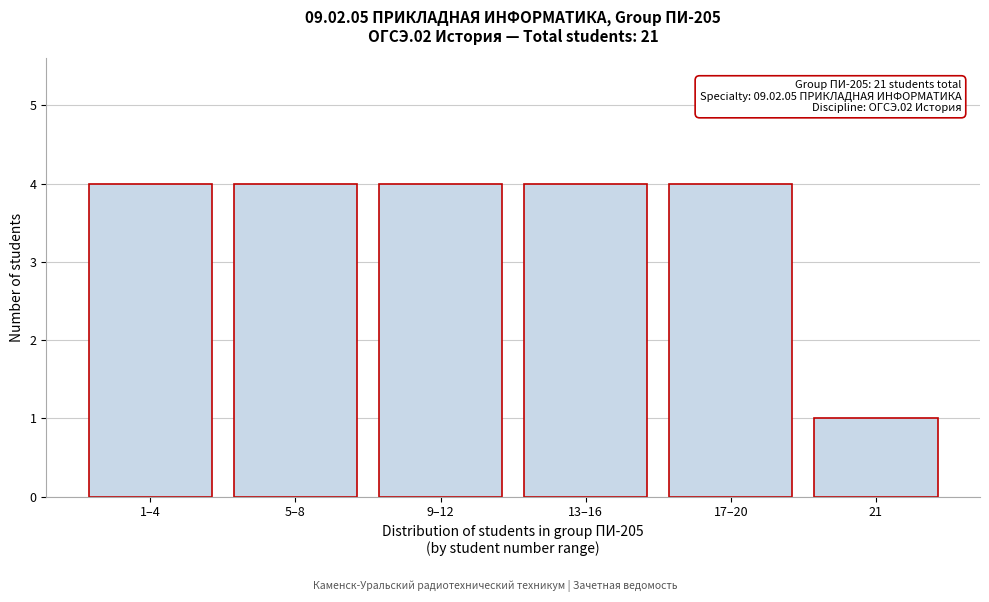

Reading left to right, what are all the values shown in this chart?

1–4=4	5–8=4	9–12=4	13–16=4	17–20=4	21=1